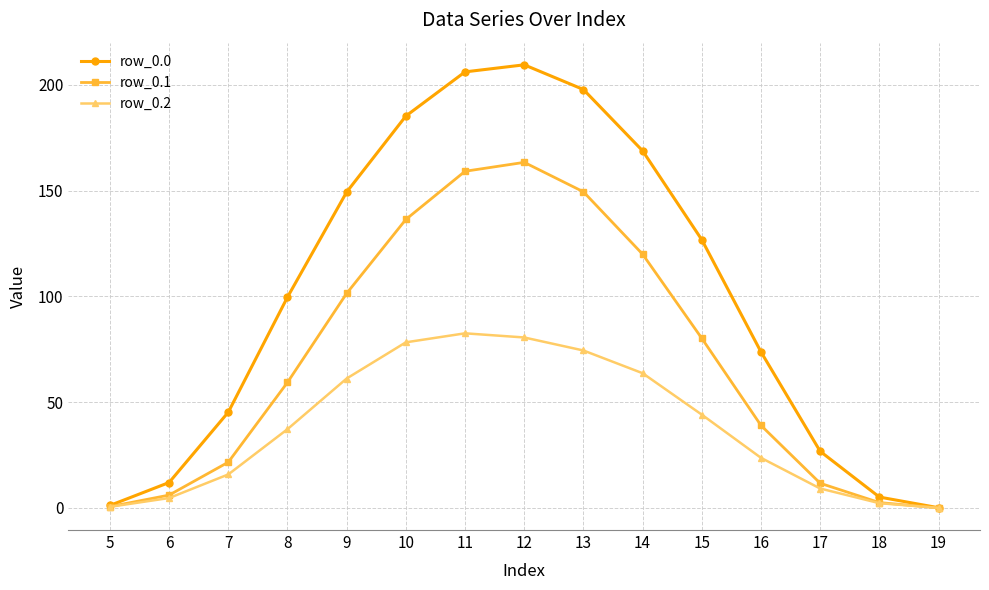

How many interior local peaks does the row_0.0 series have?

1